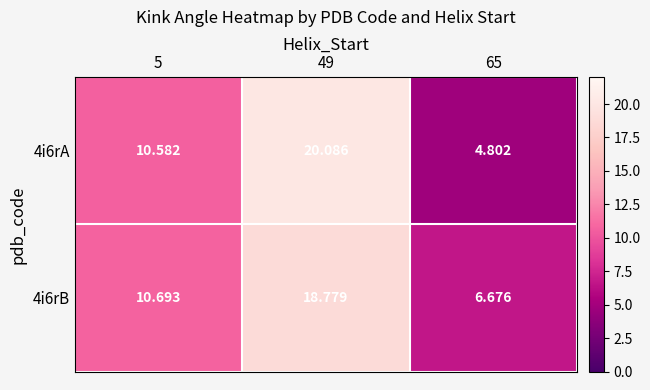

What is the maximum value shown in the chart?

20.1